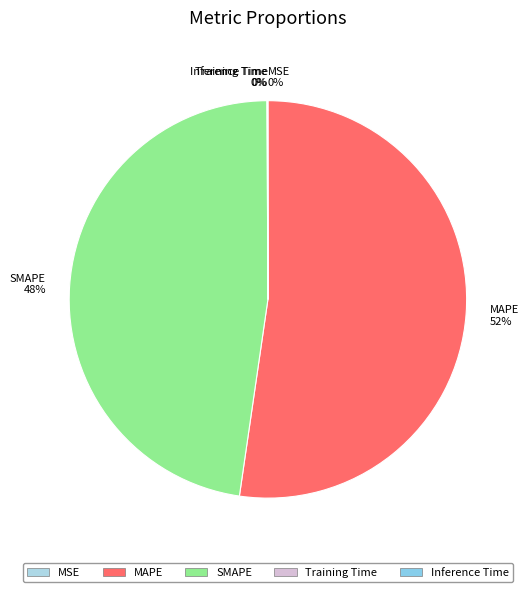

True or false: MAPE accounts for 52% of the total.

True